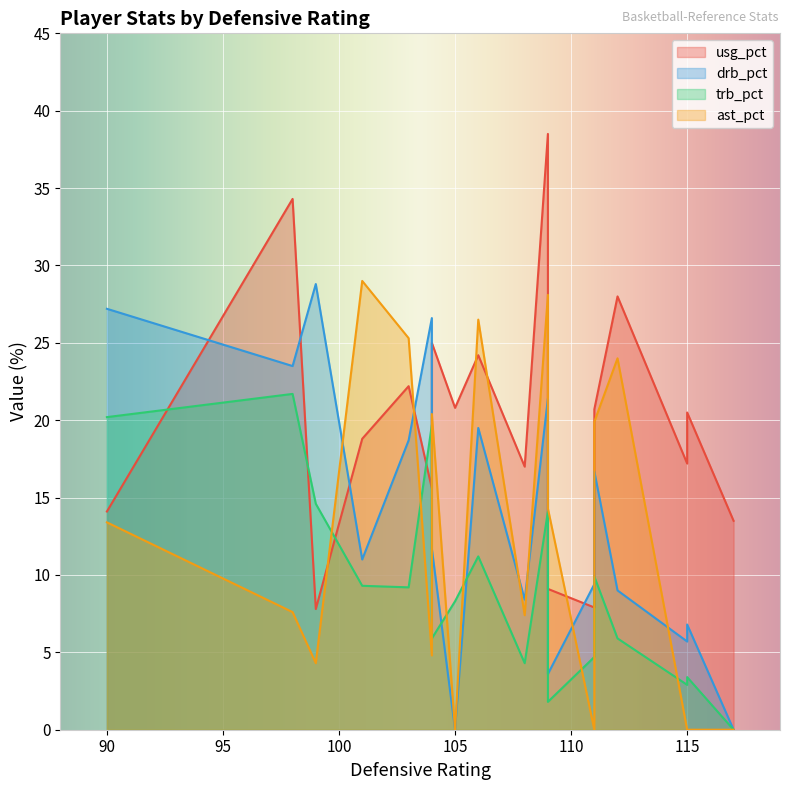

Which series has the largest total across all categories?

usg_pct